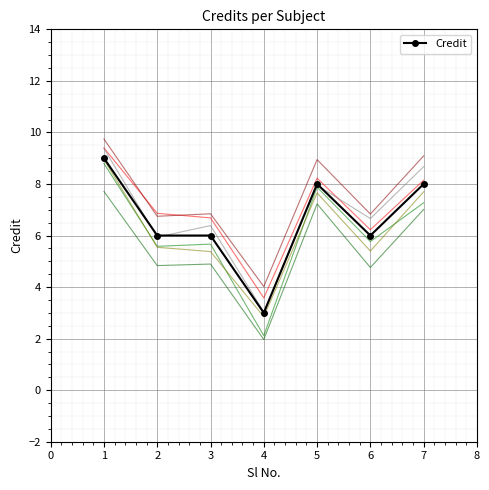

What is the minimum value shown in the chart?

3